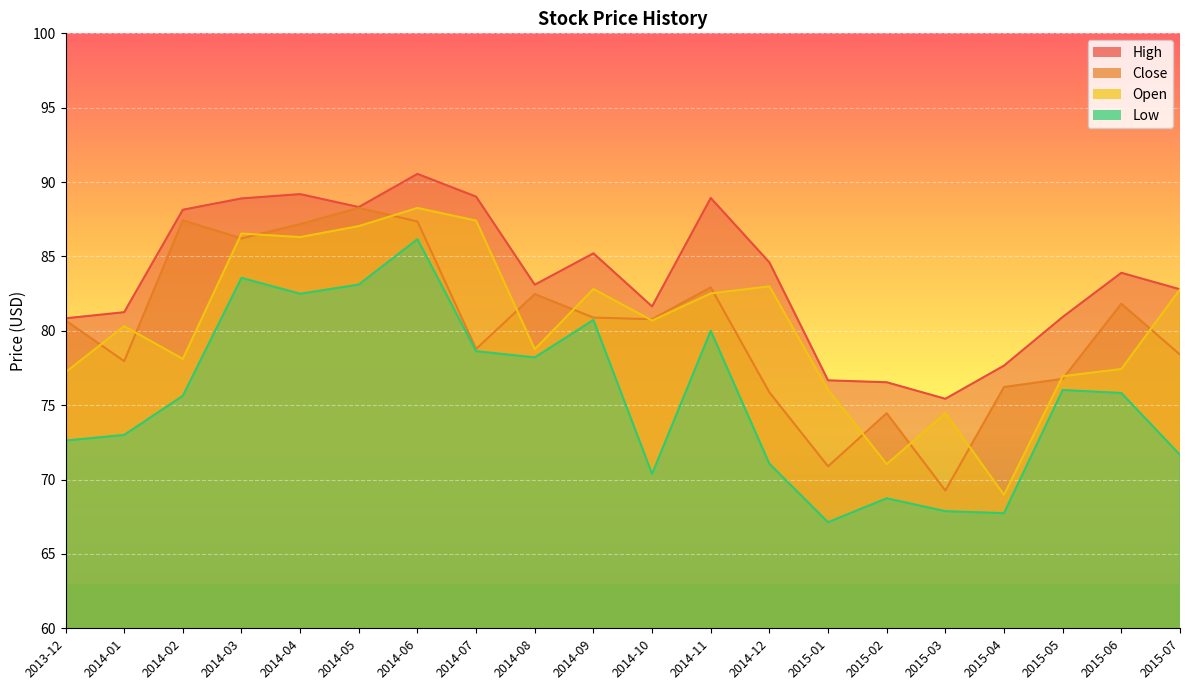

Reading left to right, transcribe all the data shown in this chart.

High: 80.8	81.2	88.1	88.9	89.2	88.3	90.6	89.0	83.1	85.2	81.6	88.9	84.6	76.7	76.5	75.4	77.7	80.9	83.9	82.8
Close: 80.7	78.0	87.4	86.2	87.2	88.3	87.3	78.8	82.5	80.9	80.8	82.9	75.9	70.9	74.5	69.3	76.2	76.8	81.8	78.4
Open: 77.2	80.3	78.1	86.5	86.3	87.0	88.3	87.4	78.8	82.8	80.7	82.5	83.0	76.0	71.0	74.5	69.0	76.9	77.4	82.8
Low: 72.6	73.0	75.6	83.6	82.5	83.1	86.2	78.6	78.2	80.7	70.4	80.0	71.1	67.1	68.7	67.9	67.7	76.0	75.8	71.7